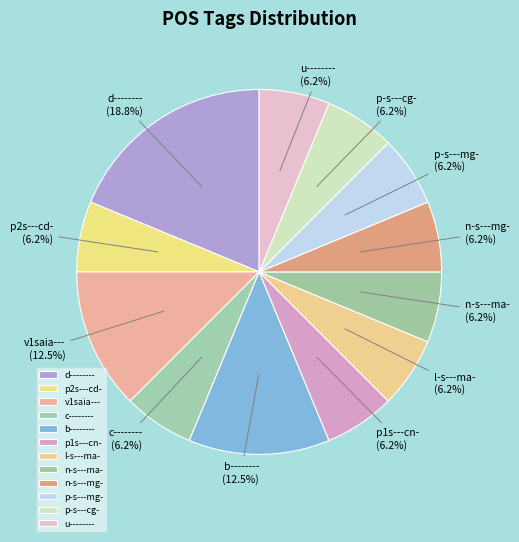

To the nearest percent, what portion does d-------- represent?

19%